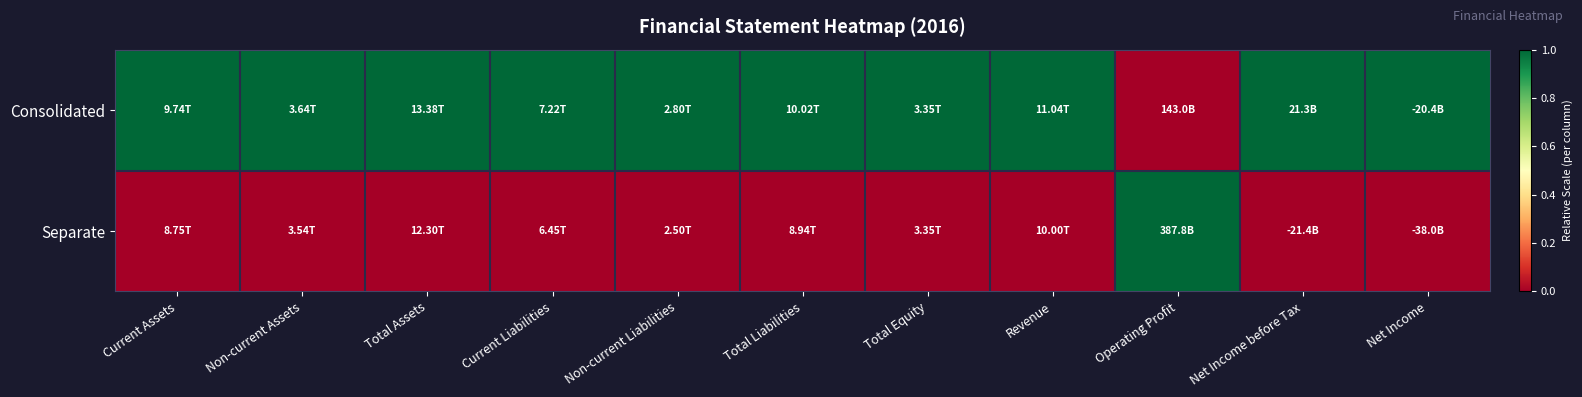

What is the greatest value displayed?

1